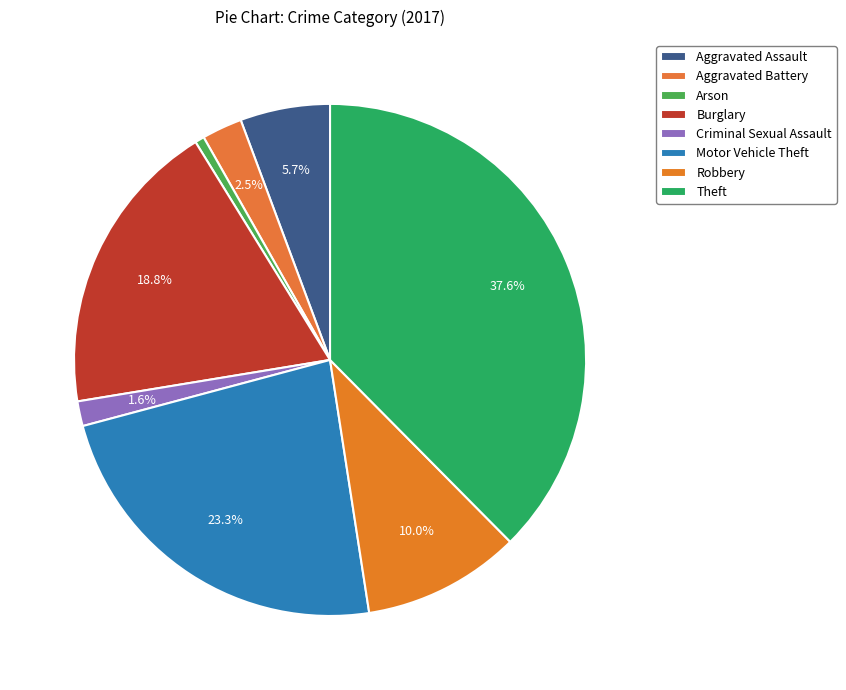

How many slices are in this pie chart?

8